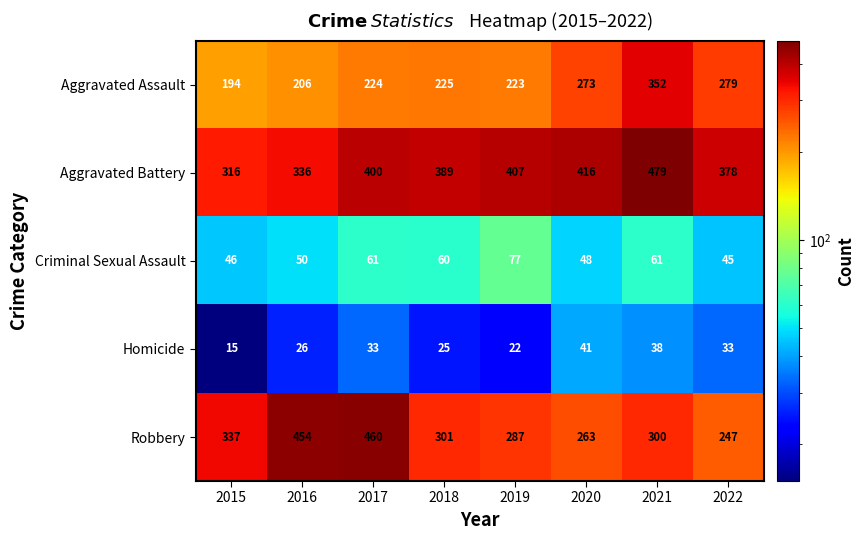

True or false: Aggravated Battery has a value of 416 at 2020.

True